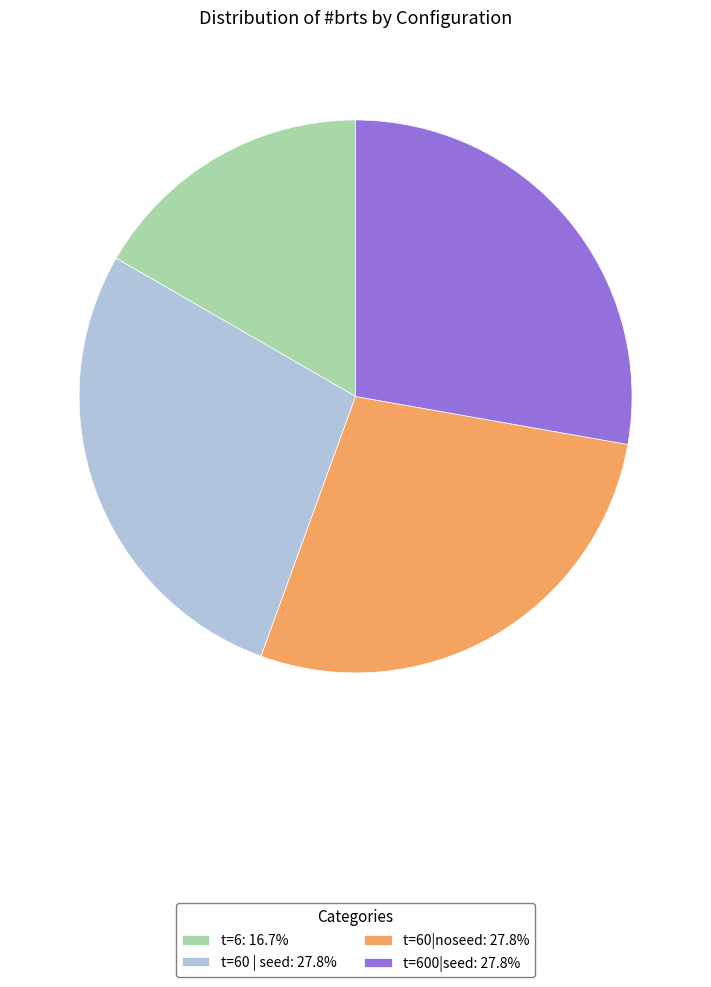

What is the ratio of the value at t=600|seed: 27.8% to the value at t=60 | seed: 27.8%?

1.0